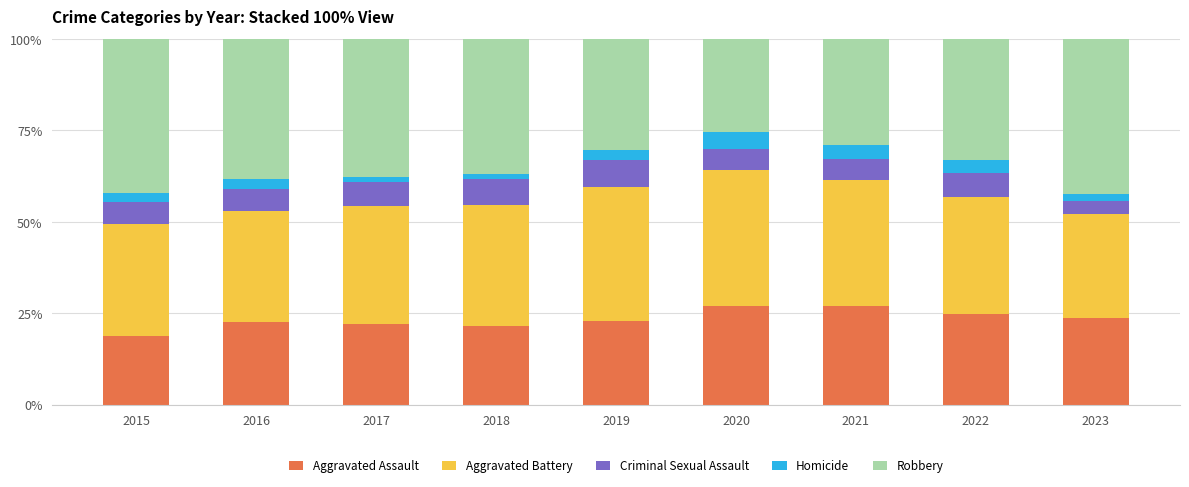

True or false: Aggravated Assault has a value of 24.7 at 2022.

True